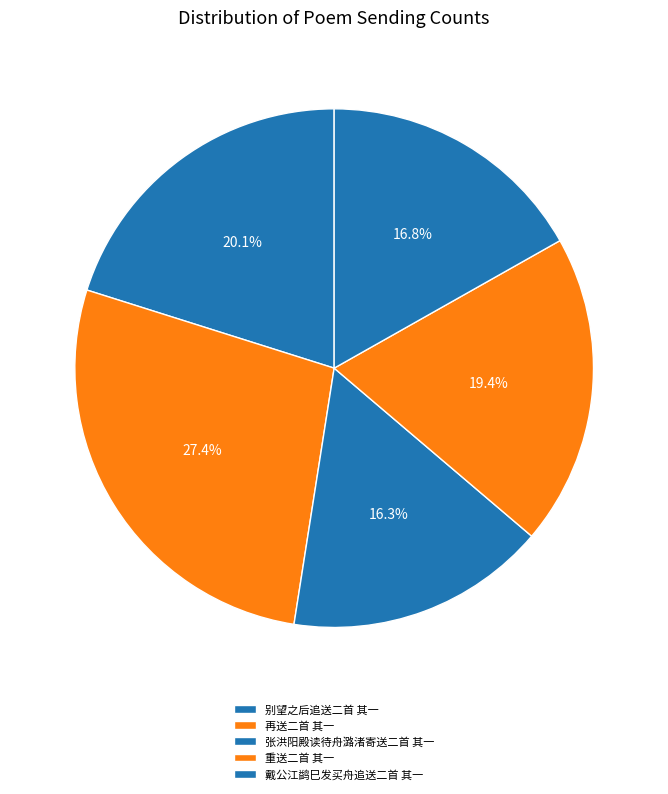

To the nearest percent, what percentage of the pie is 张洪阳殿读待舟潞渚寄送二首 其一?

16%